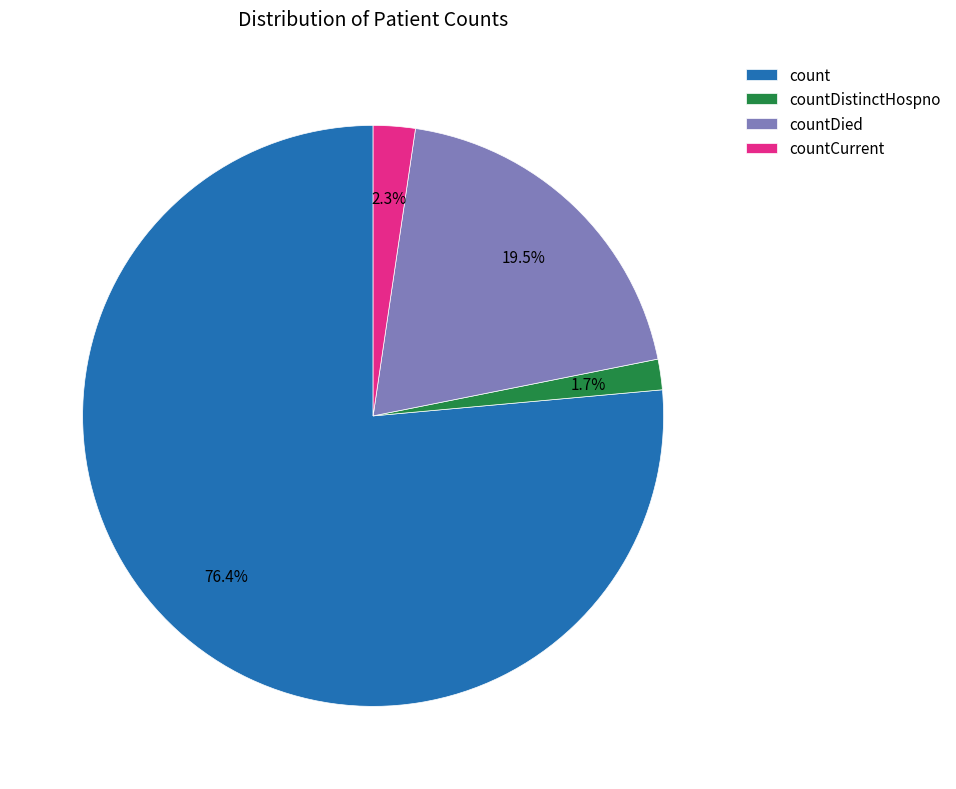

Count the number of slices in the pie.

4